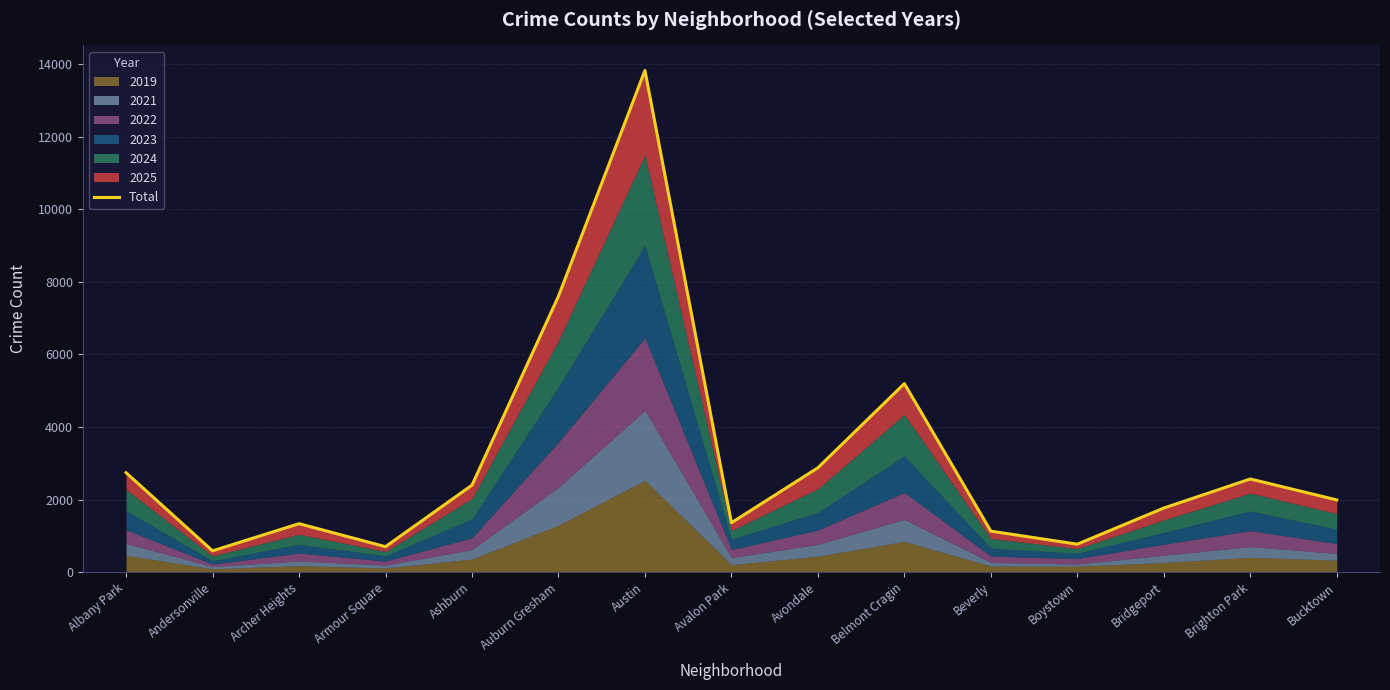

What is the label of the 8th point from the right?

Avalon Park